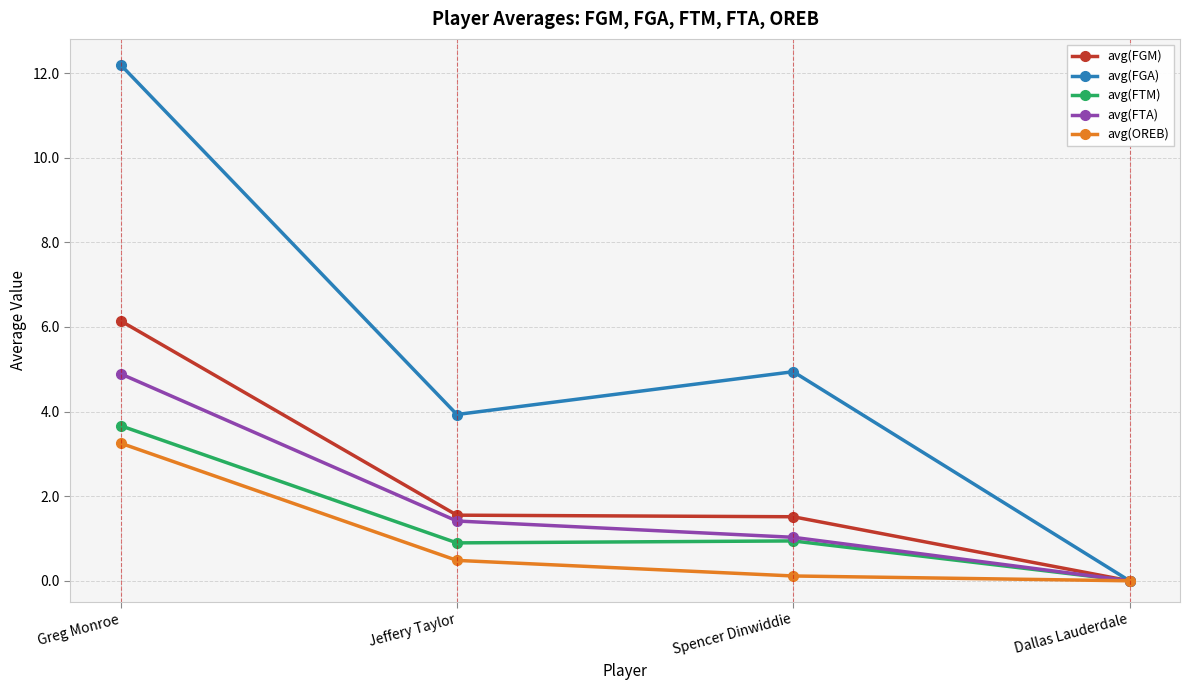

What is the label of the 4th point from the right?

Greg Monroe